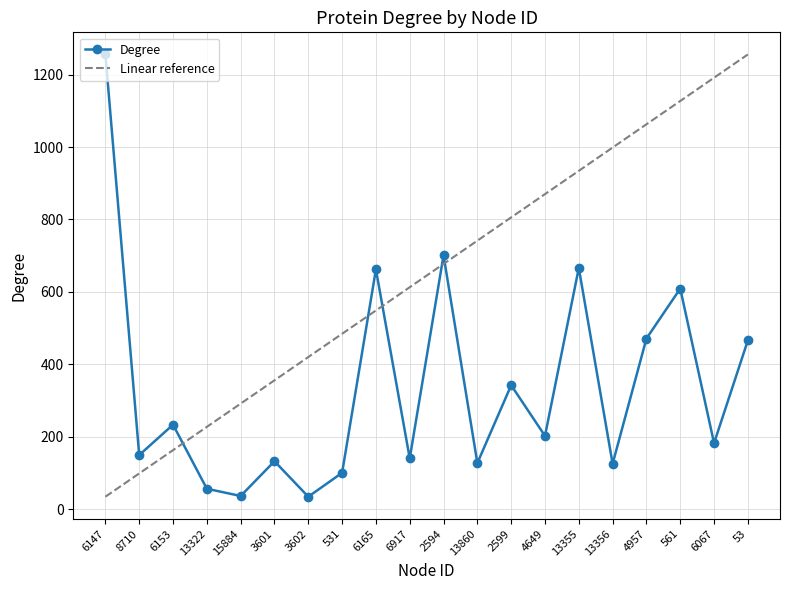

At which category does Degree reach its first local valley?

8710